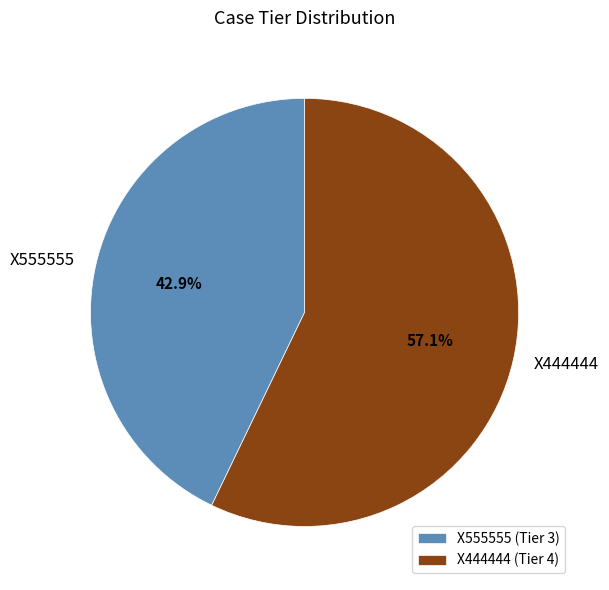

To the nearest percent, what percentage of the pie is X444444?

57%